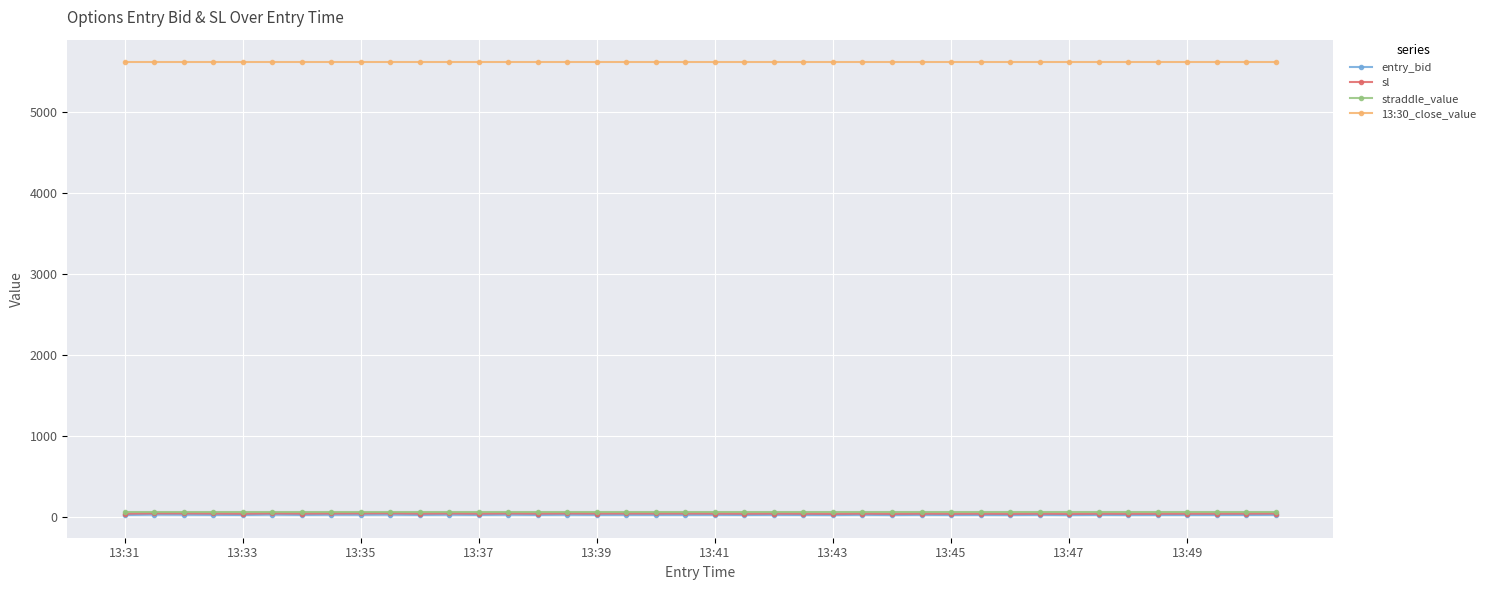

True or false: sl has more than 2 interior local peaks.

True